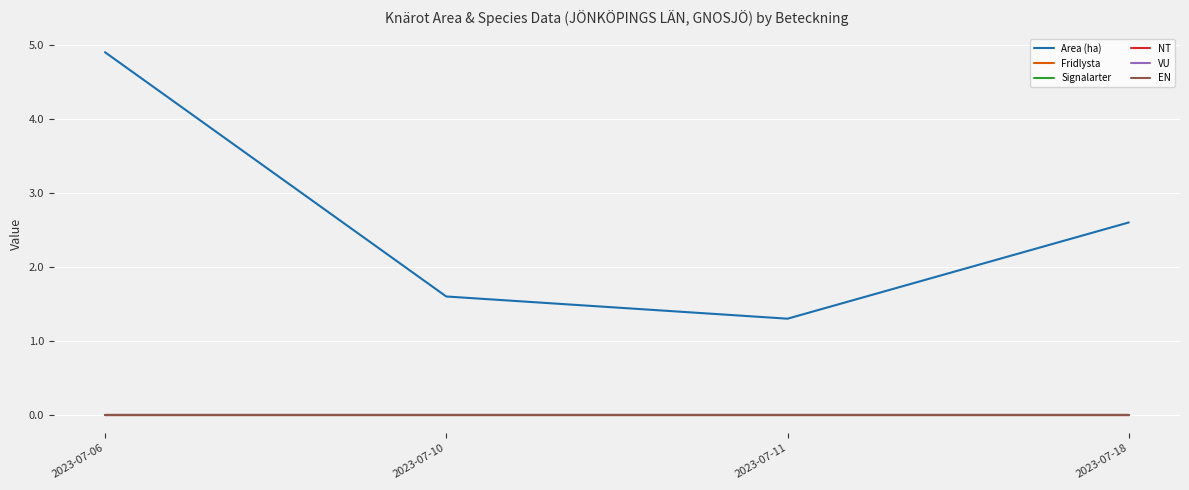

What is the value of the Area (ha) point at the 3rd from the left?

1.3